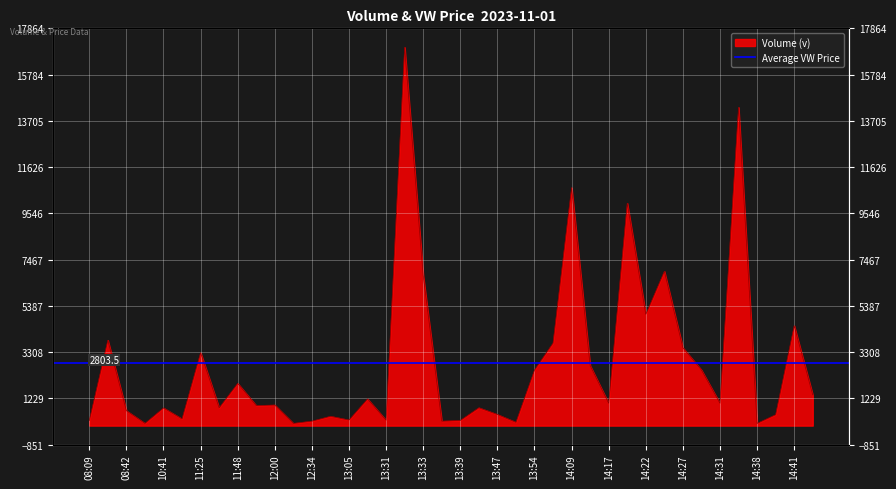

Reading left to right, extract all data points from this chart.

228	3840	670	100	795	300	3281	800	1900	900	926	100	200	419	250	1200	239	17013	6758	200	233	803	500	150	2500	3715	10700	2700	1000	10000	5000	6940	3500	2500	1000	14314	100	493	4492	1381